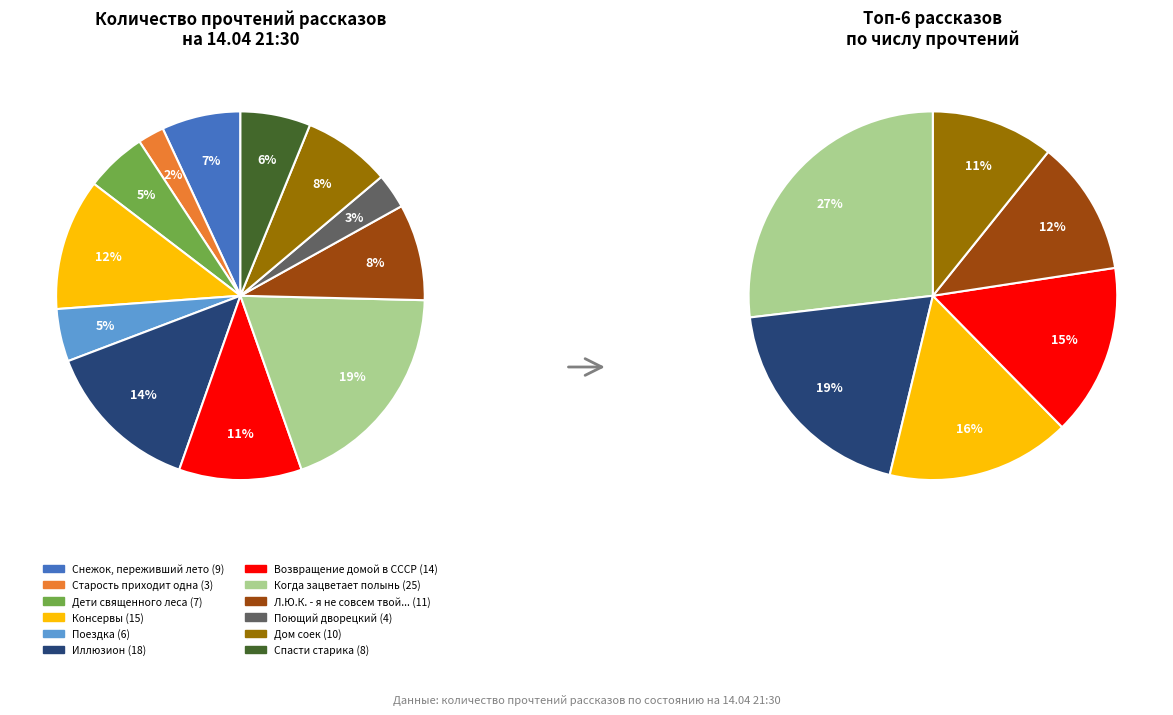

What is the largest slice in the pie chart?

Когда зацветает полынь